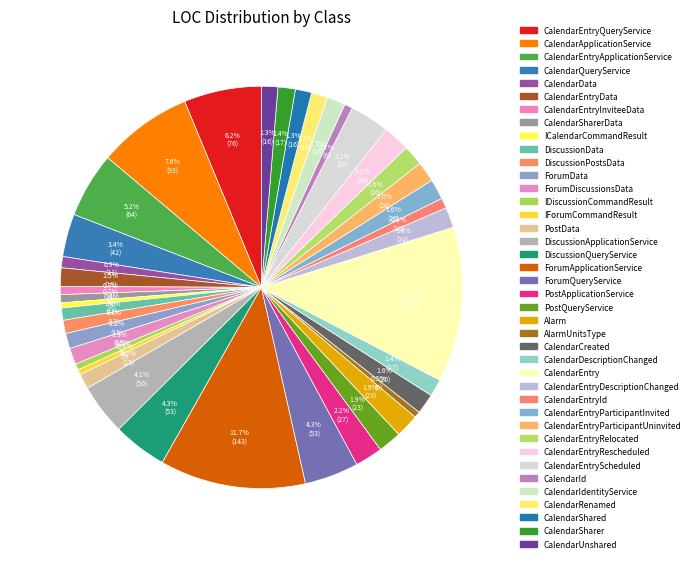

How many slices are in this pie chart?

40